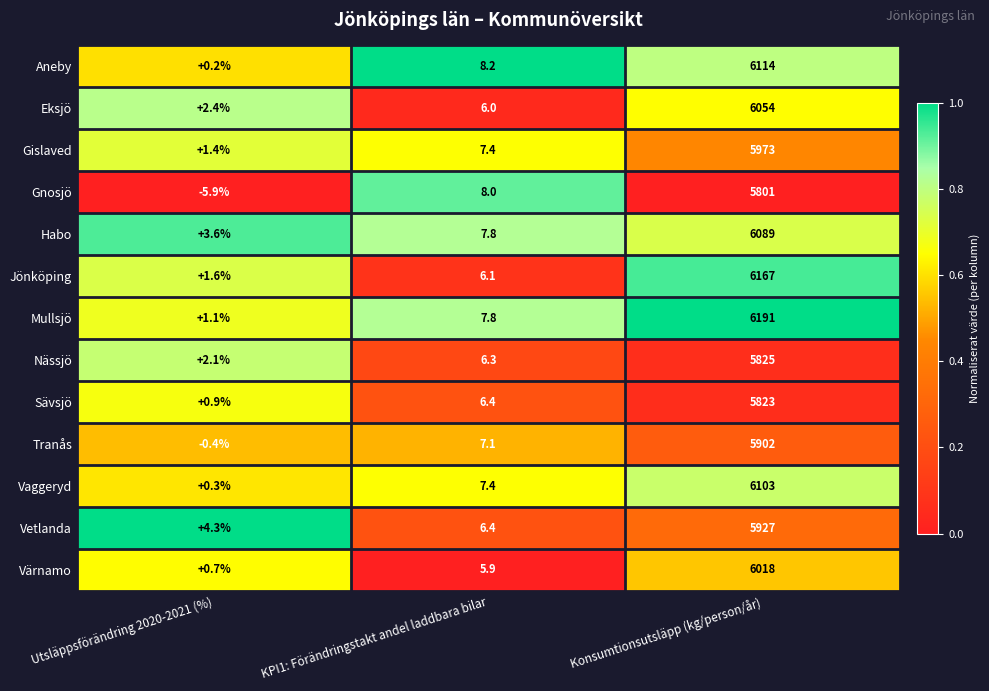

Which series has the largest total across all categories?

Mullsjö